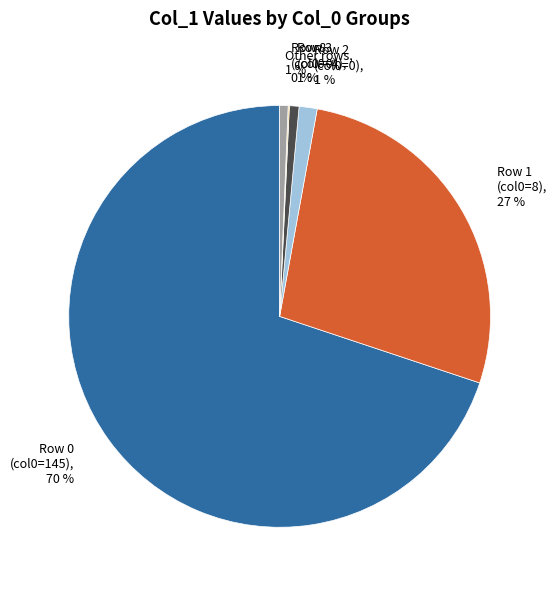

To the nearest percent, what is the difference between the largest and smallest slice percentages?

70%